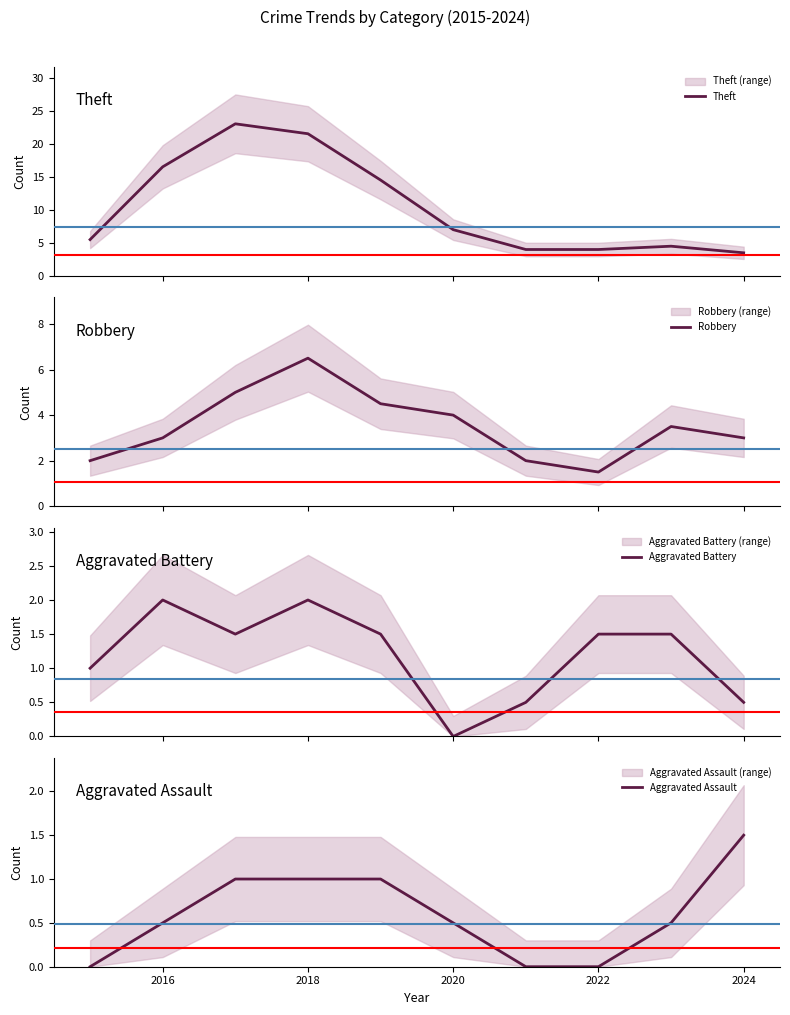

Is it true that Aggravated Assault equals 0.5 at 2016?

True